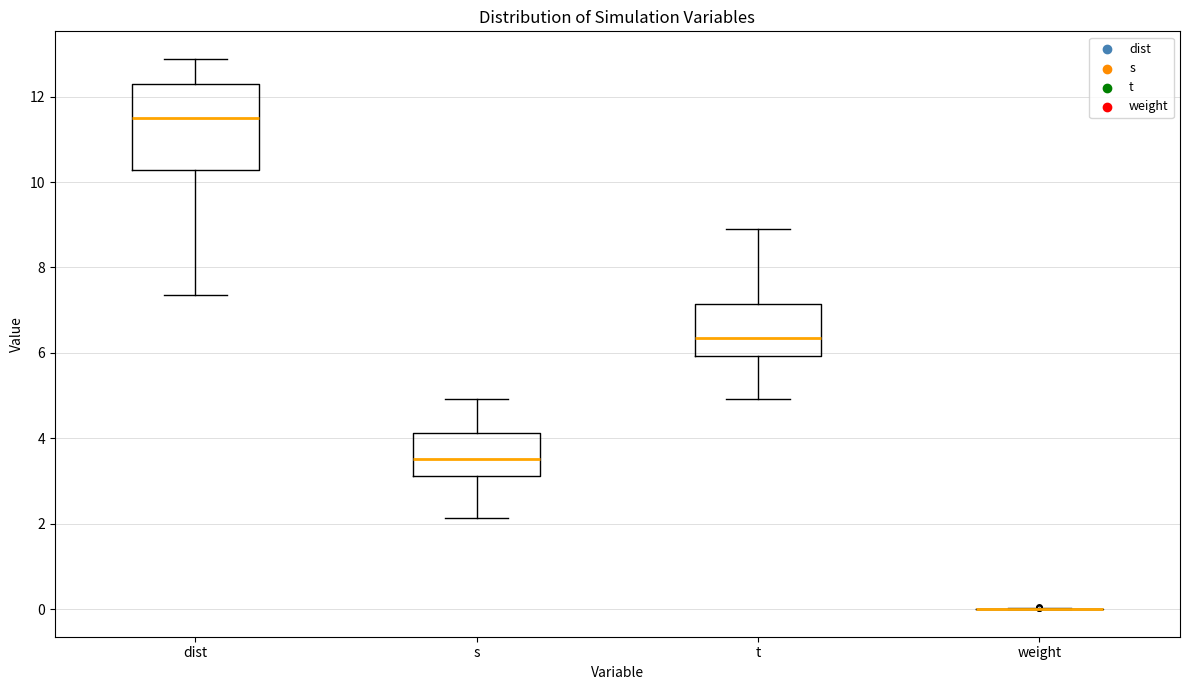

Where is the upper edge of the box for dist on the y-axis? The values are not printed on the chart, so give them approximately, as read against the axis.

12.2